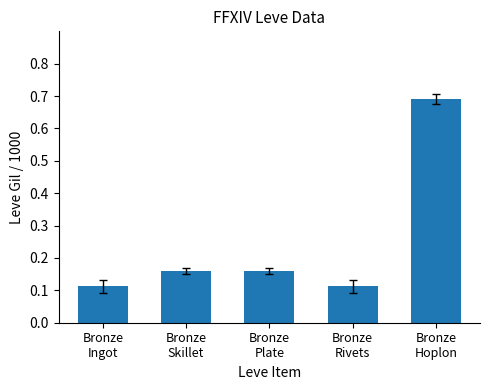

What is the sum of all values?

1.2